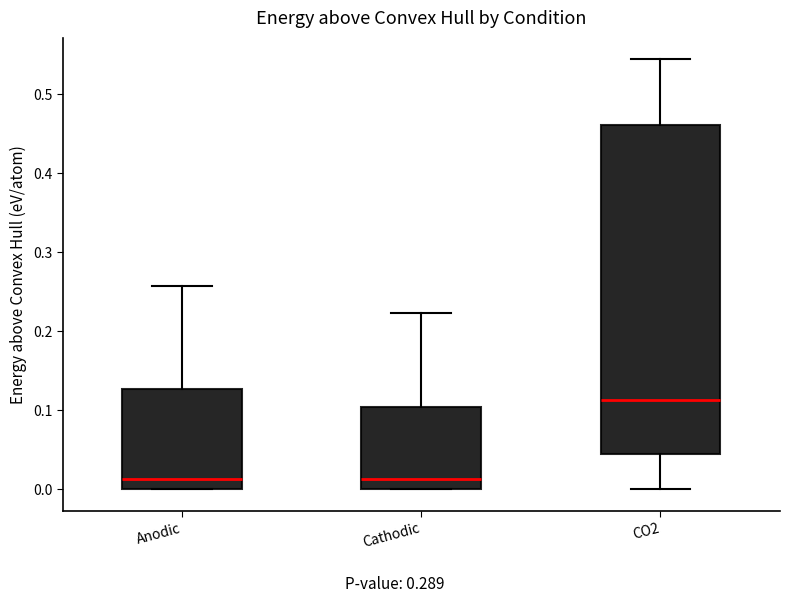

Which box is the tallest, from its lower edge to its upper edge?

CO2